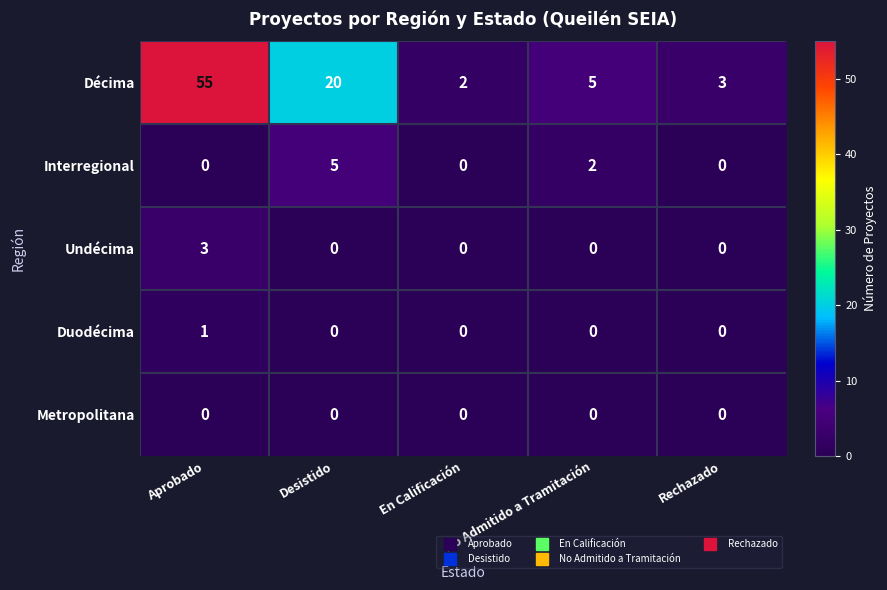

List the series in order of their peak value, highest first.

Décima, Interregional, Undécima, Duodécima, Metropolitana